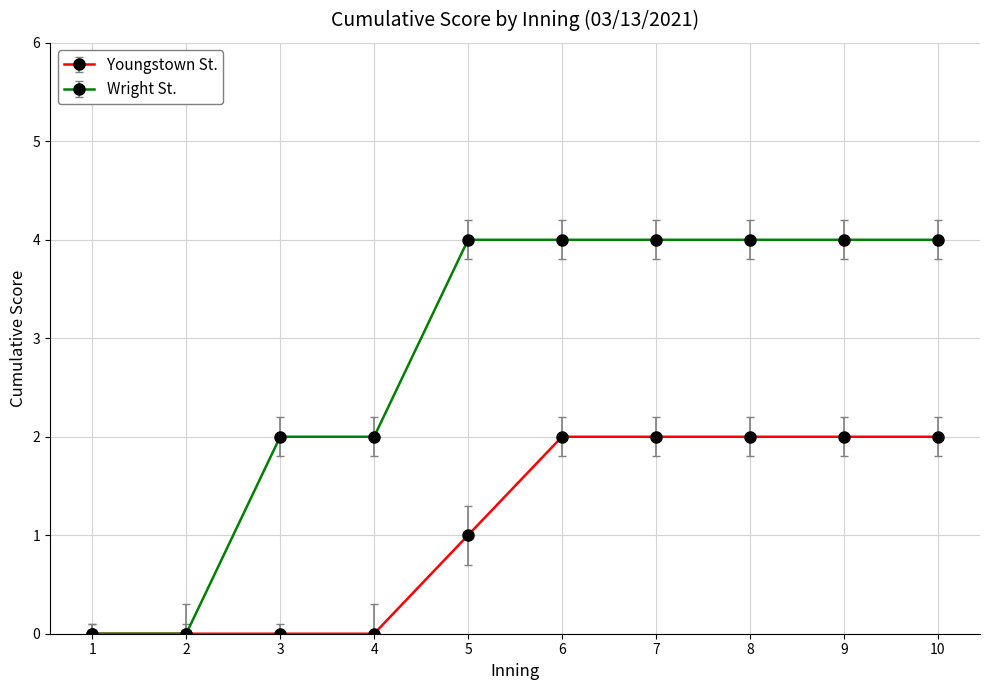

Reading left to right, transcribe all the data shown in this chart.

Youngstown St.: 1=0	2=0	3=0	4=0	5=1	6=2	7=2	8=2	9=2	10=2
Wright St.: 1=0	2=0	3=2	4=2	5=4	6=4	7=4	8=4	9=4	10=4